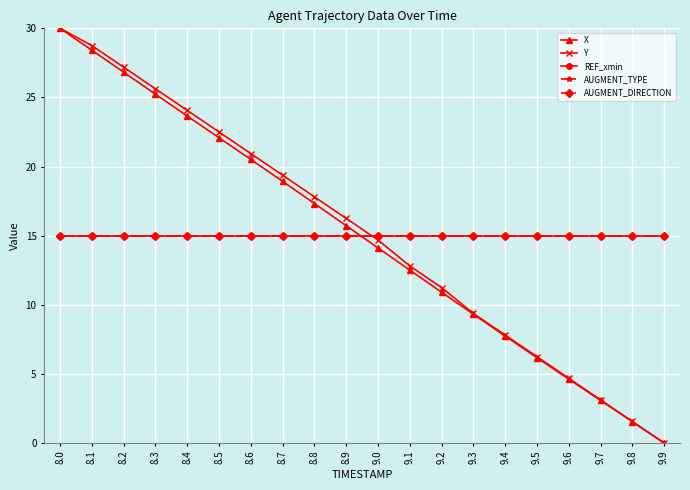

Is it true that X equals 45.8 at 8.2?

False